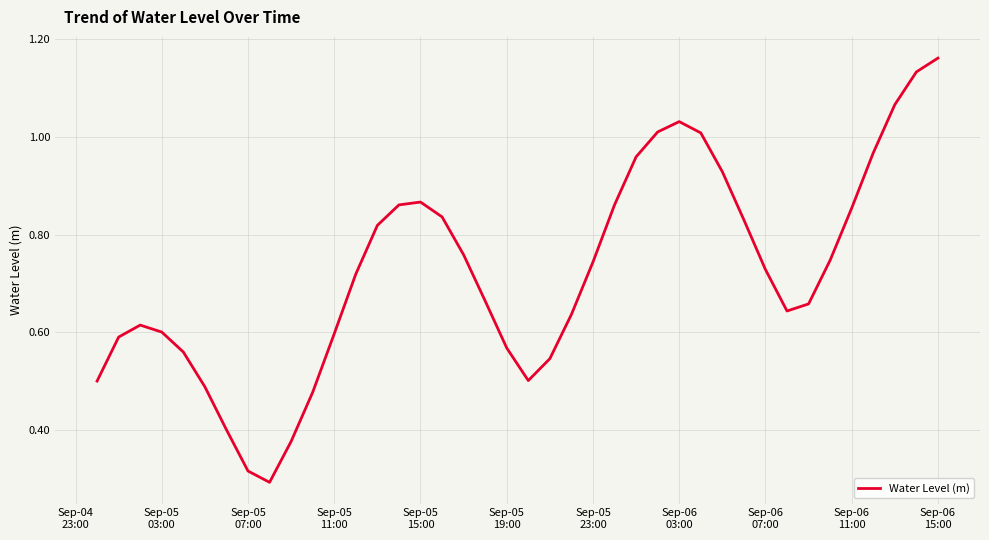

Reading right to left, list all the values displayed in this chart.

1.2	1.1	1.1	1.0	0.9	0.7	0.7	0.6	0.7	0.8	0.9	1.0	1.0	1.0	1.0	0.9	0.7	0.6	0.5	0.5	0.6	0.7	0.8	0.8	0.9	0.9	0.8	0.7	0.6	0.5	0.4	0.3	0.3	0.4	0.5	0.6	0.6	0.6	0.6	0.5